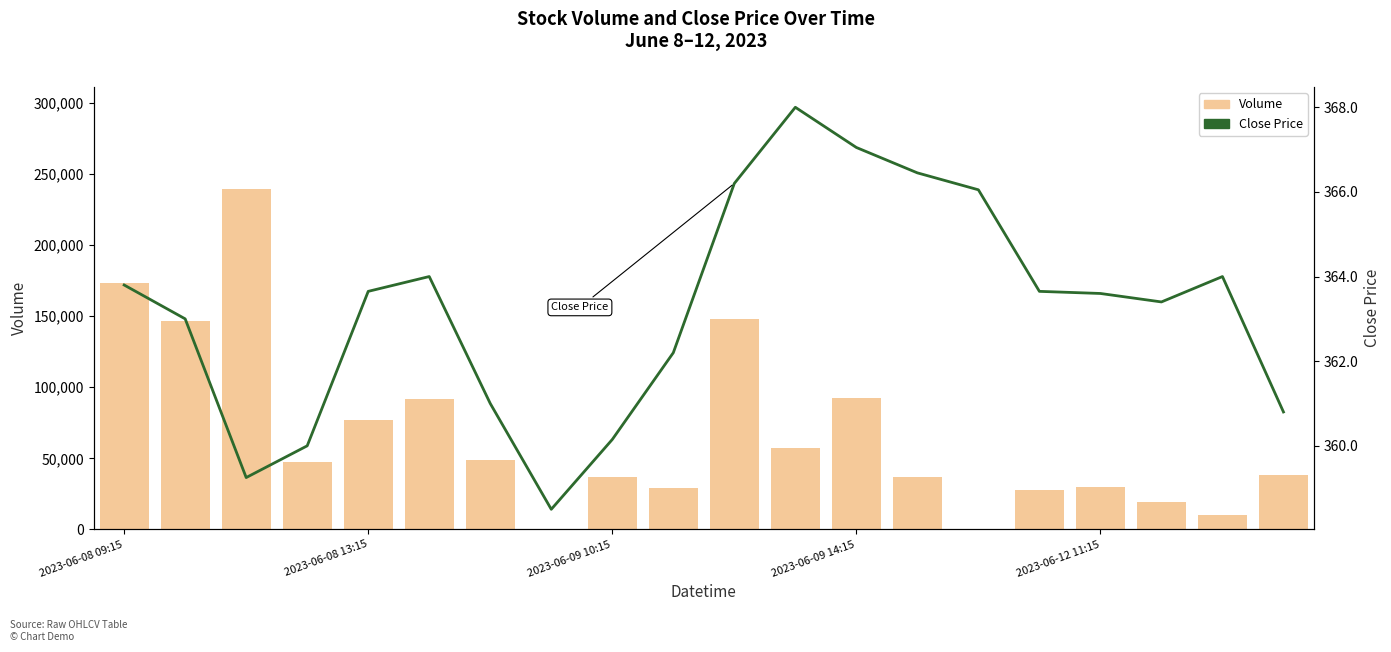

How many data points does each series have?

20